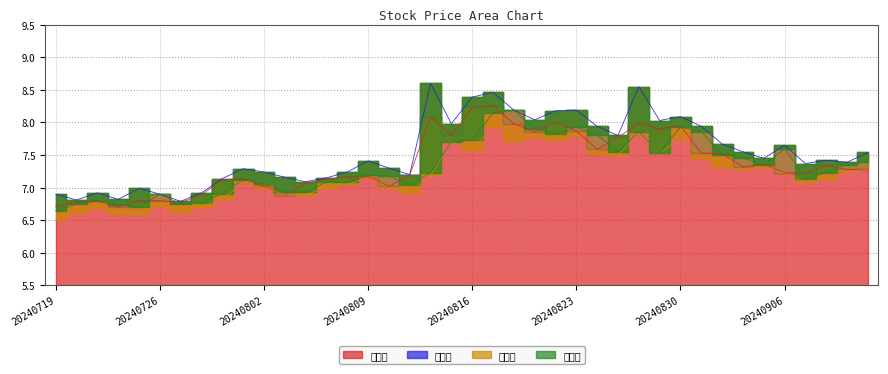

What is the total value across all series at 20240905?

29.5